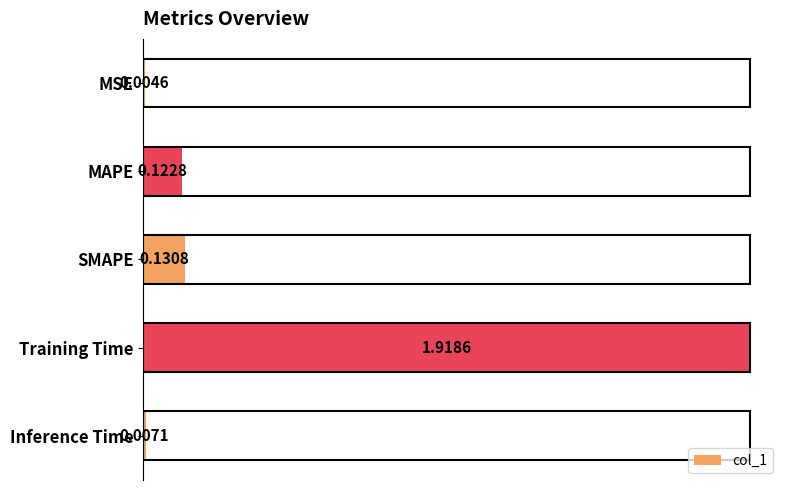

Where is the data nearest to the value 0?

MSE